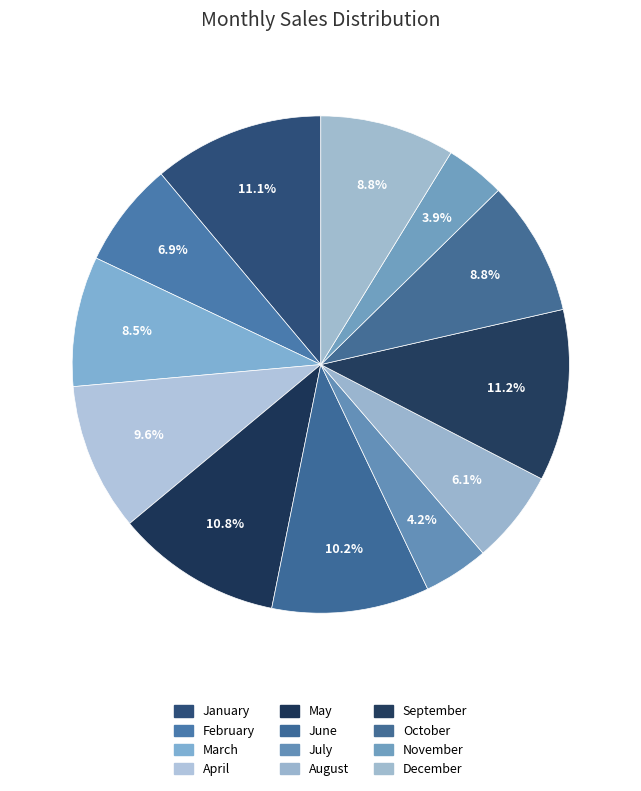

Which category has the biggest portion of the pie?

September